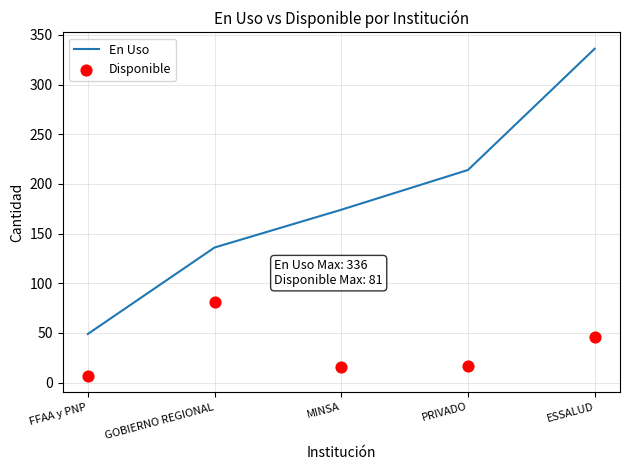

Which series has the largest total across all categories?

En Uso